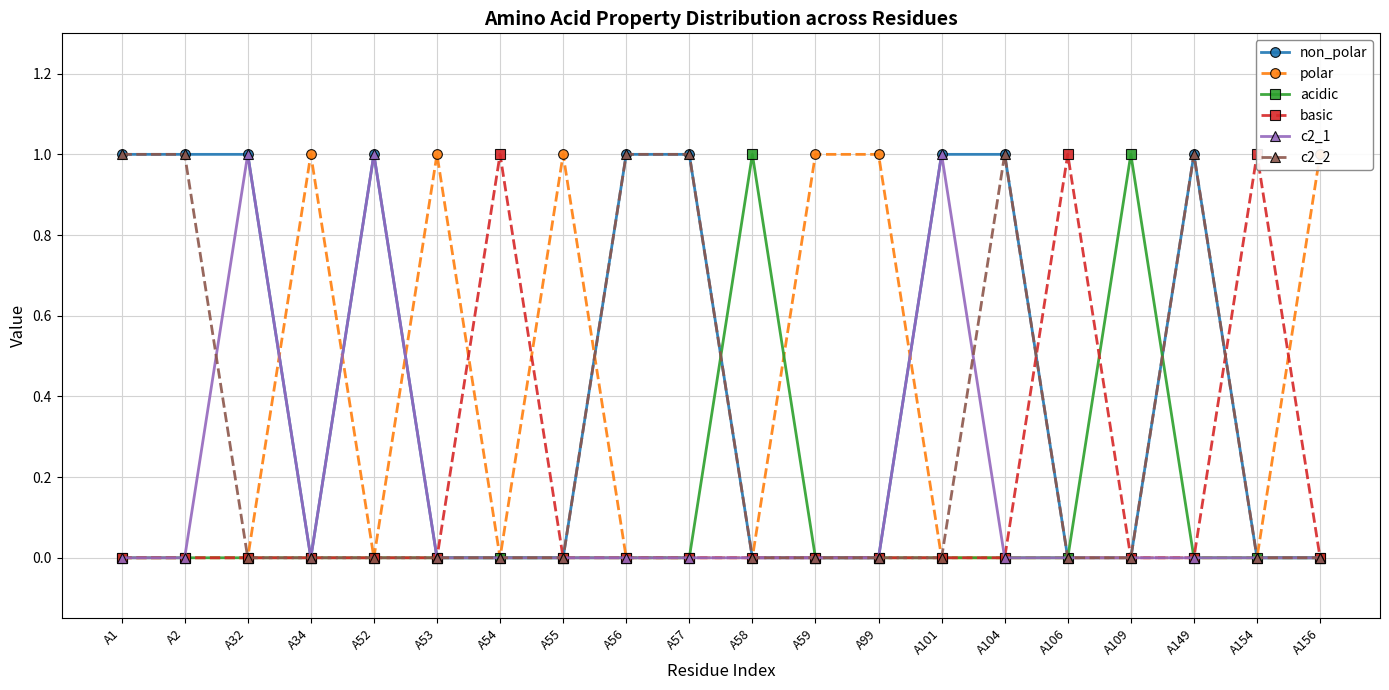

True or false: acidic has more than 0 interior local peaks.

True